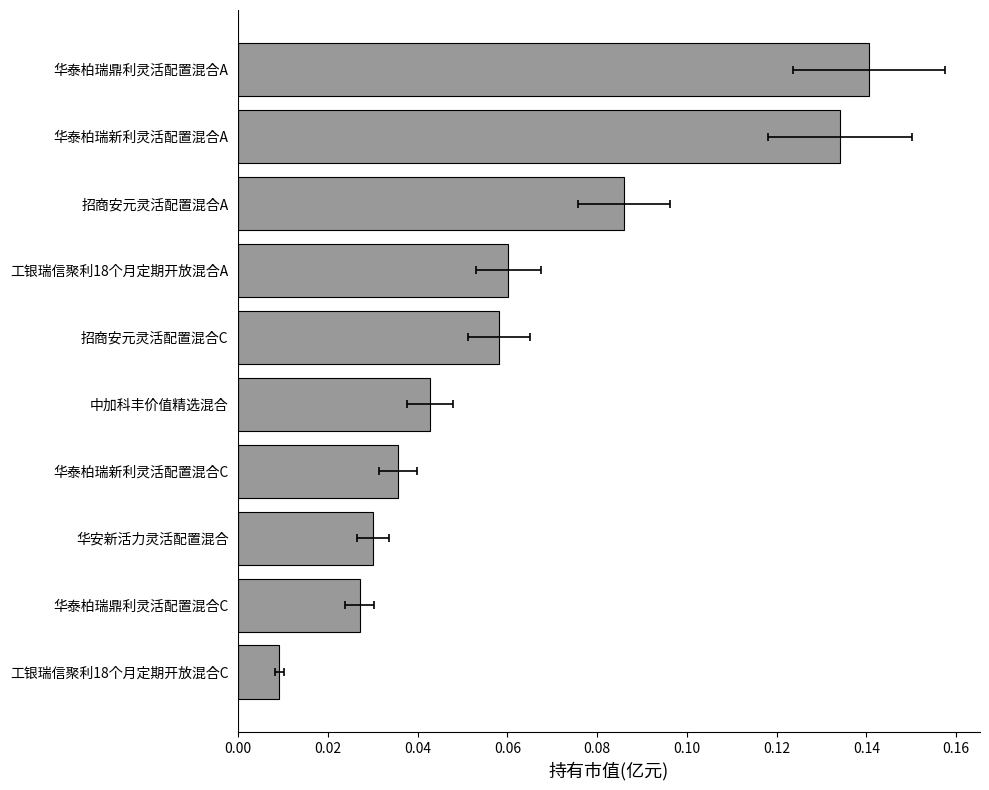

Which has a higher value, 华泰柏瑞新利灵活配置混合A or 中加科丰价值精选混合?

华泰柏瑞新利灵活配置混合A